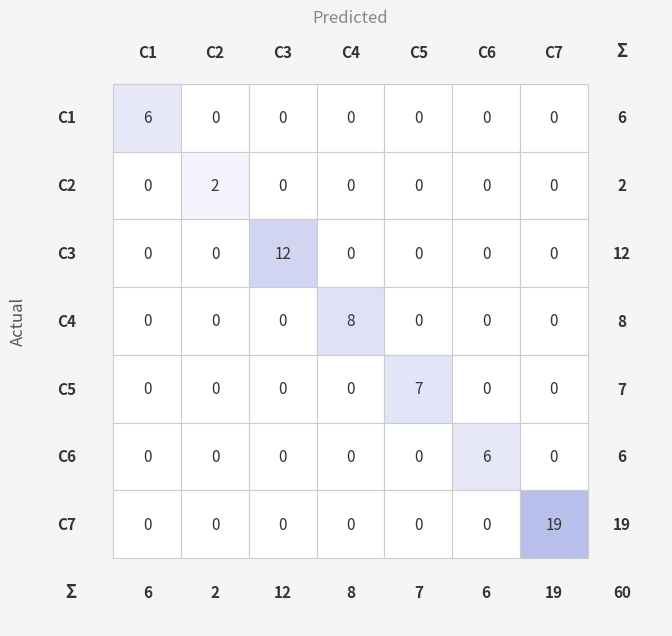

How many categories are shown in the chart?

7